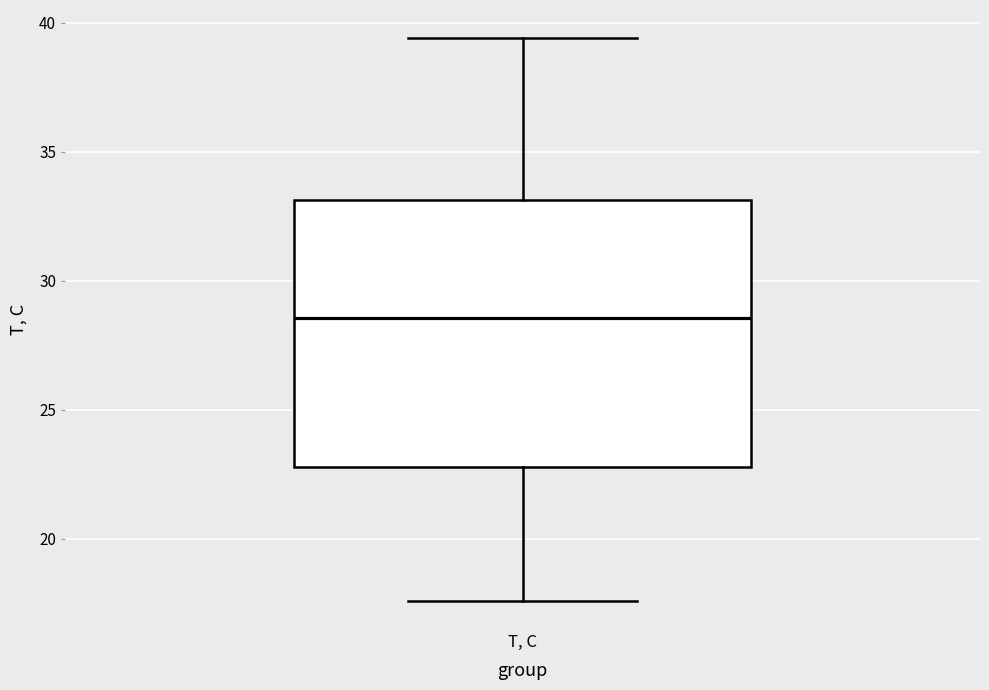

Where does the lower whisker of the box for T, C end on the y-axis? The values are not printed on the chart, so give them approximately, as read against the axis.

17.5